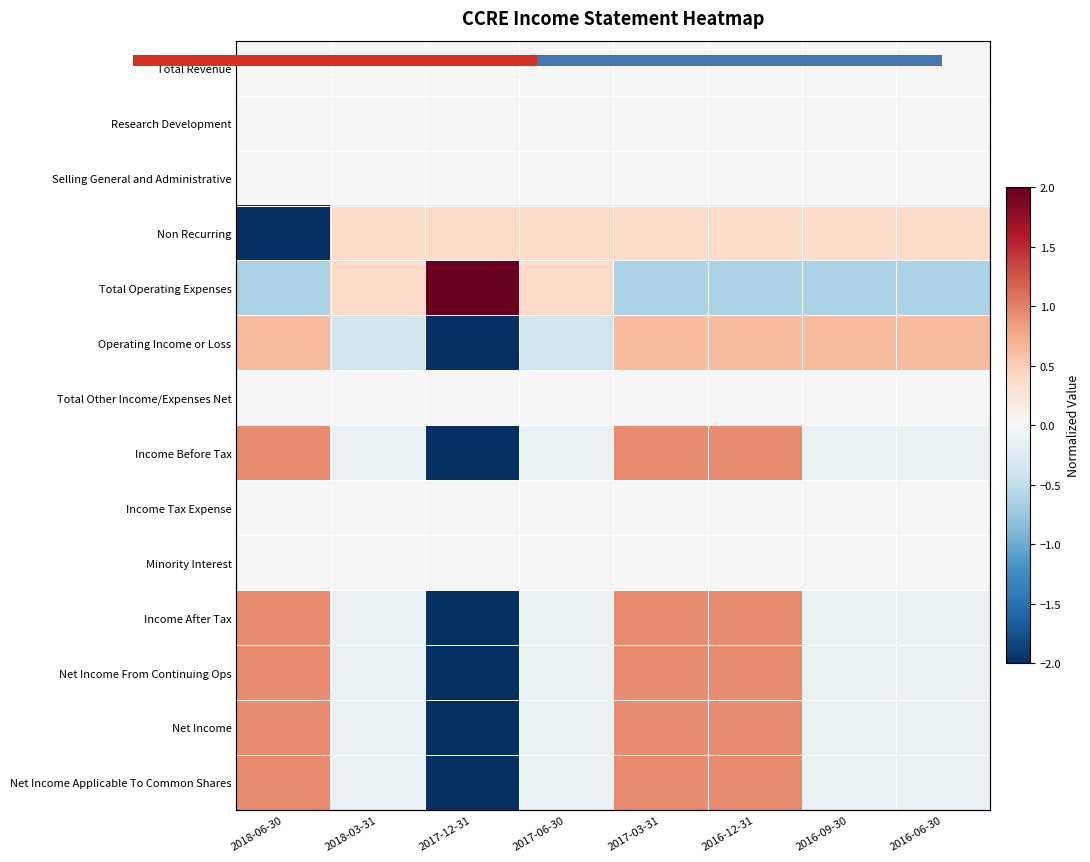

At how many categories does at least one series exceed 1?

1